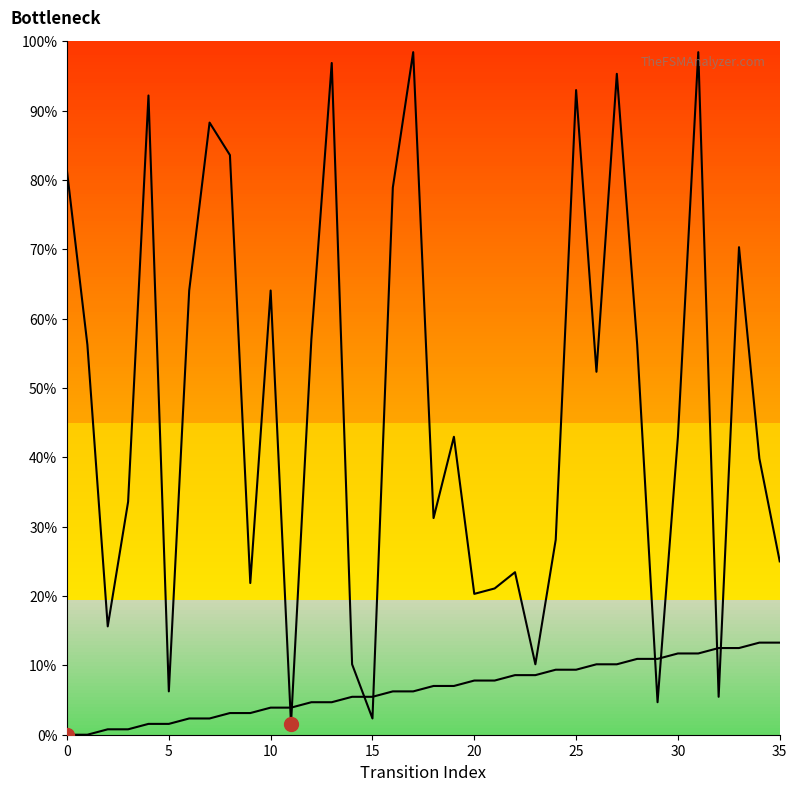

True or false: destination_state and source_state intersect in this chart.

True